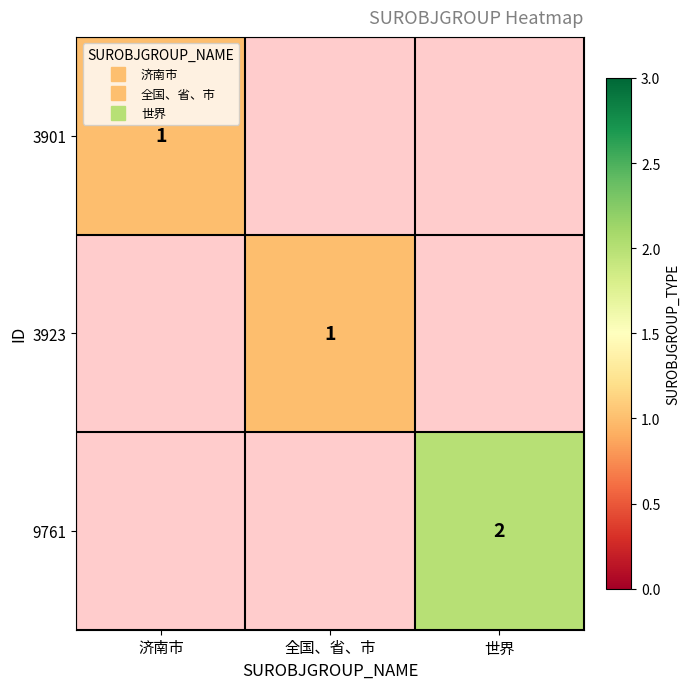

Is the value of 3923 at 全国、省、市 greater than the value of 3901 at 济南市?

No